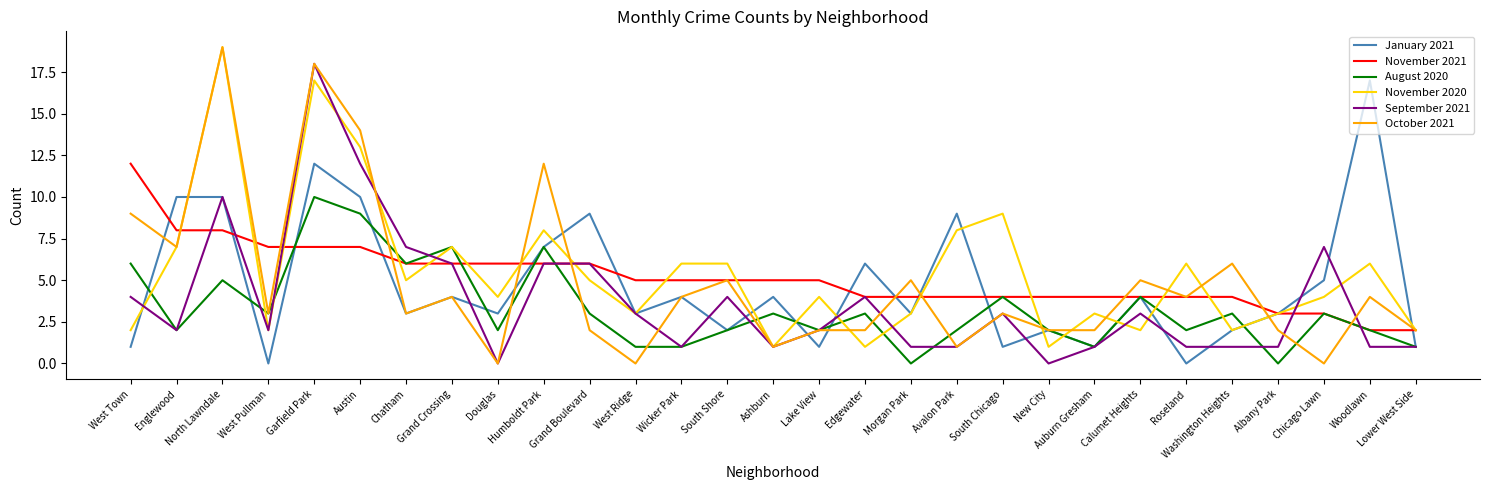

The August 2020 series shows 2 at Humboldt Park. True or false?

False